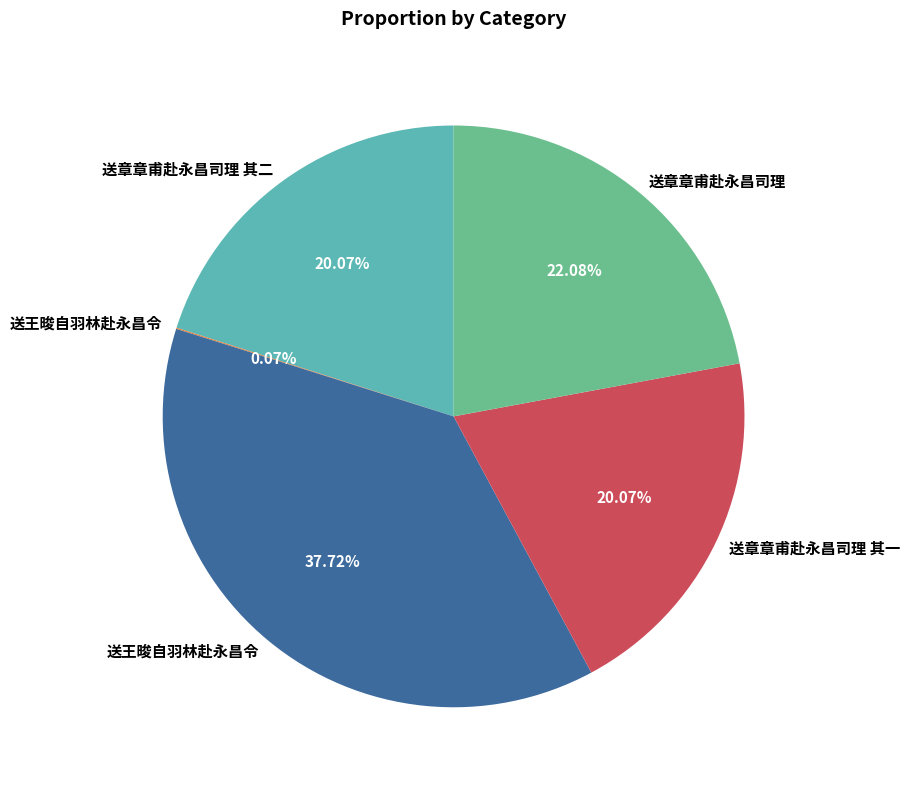

Is there any slice that represents more than half of the pie?

No